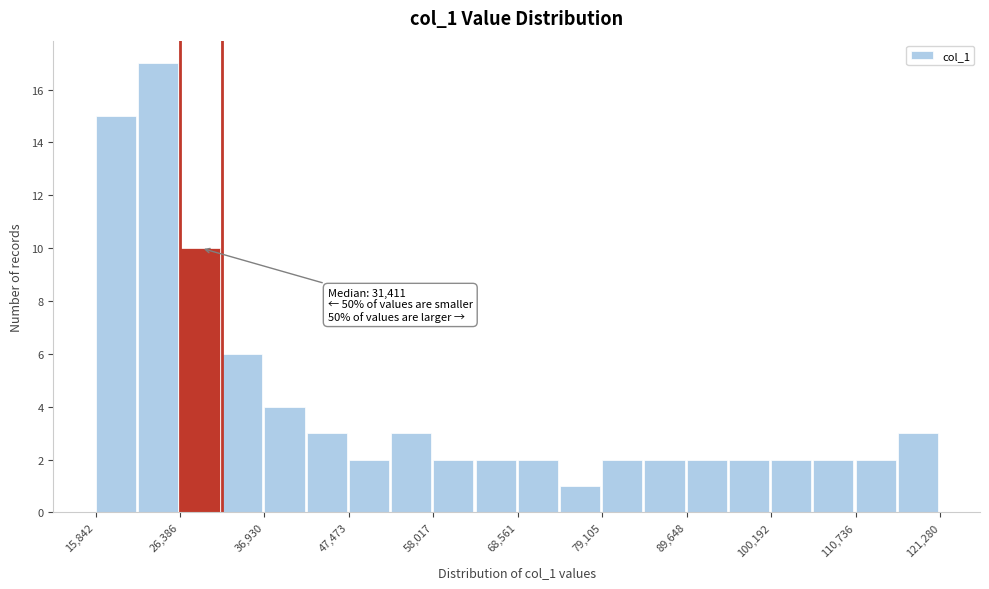

Read against the x-axis, roughly where is the centre of the tallest bar?

24000